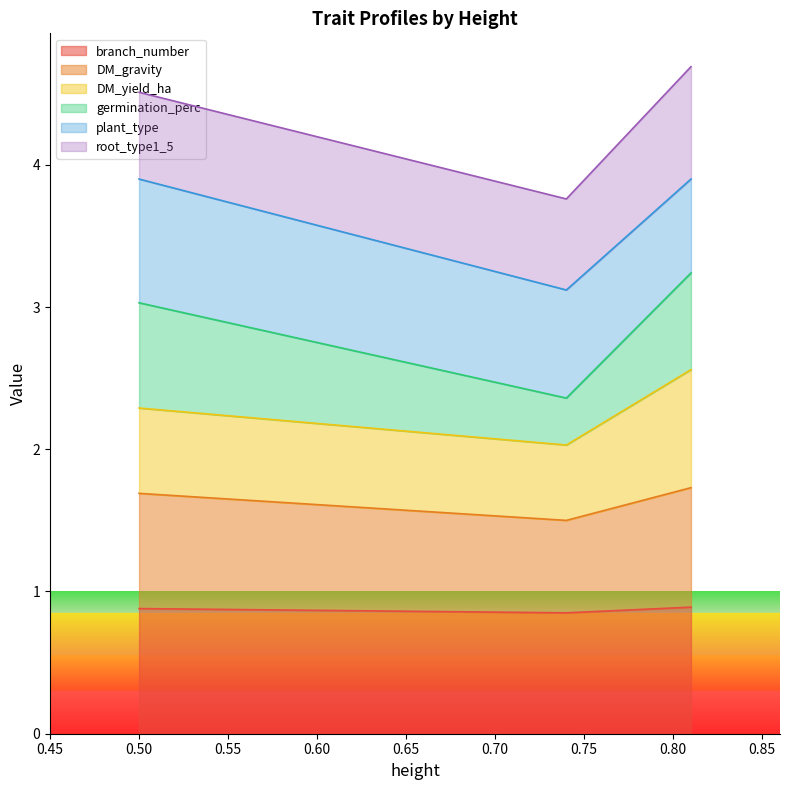

At how many categories does at least one series exceed 2?

3